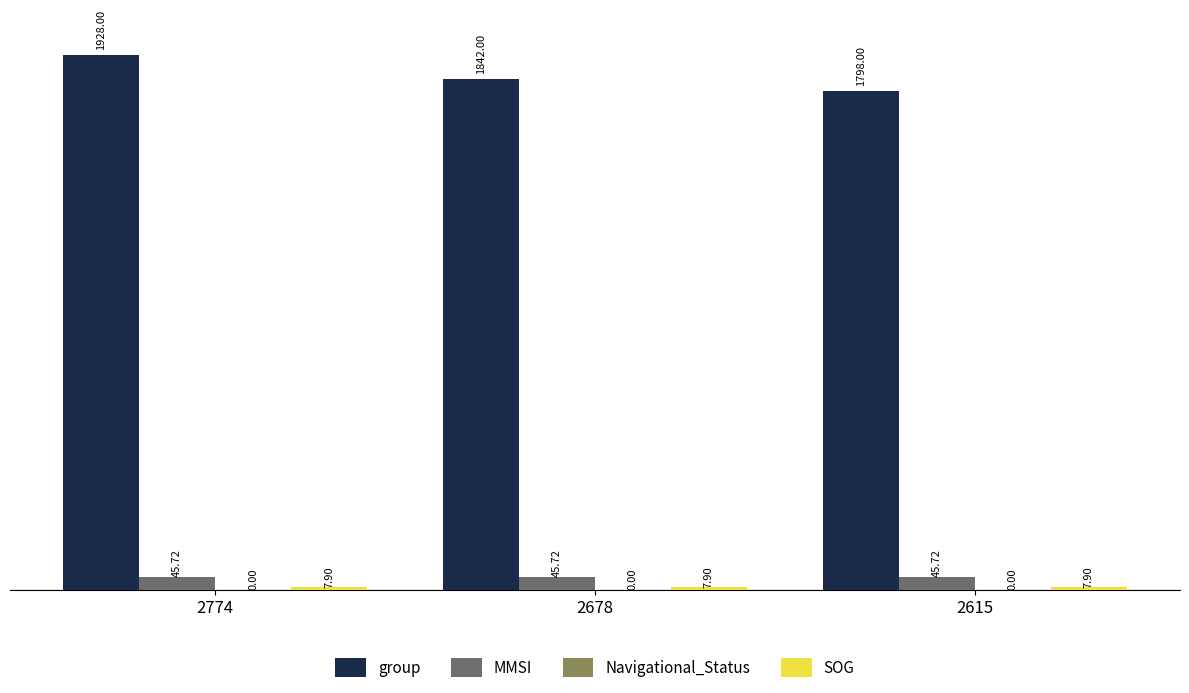

At which category is the sum across all series the highest?

2774